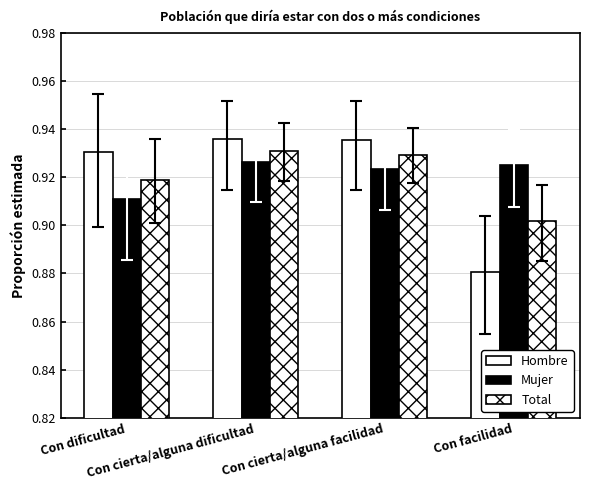

Does the chart contain stacked bars?

No